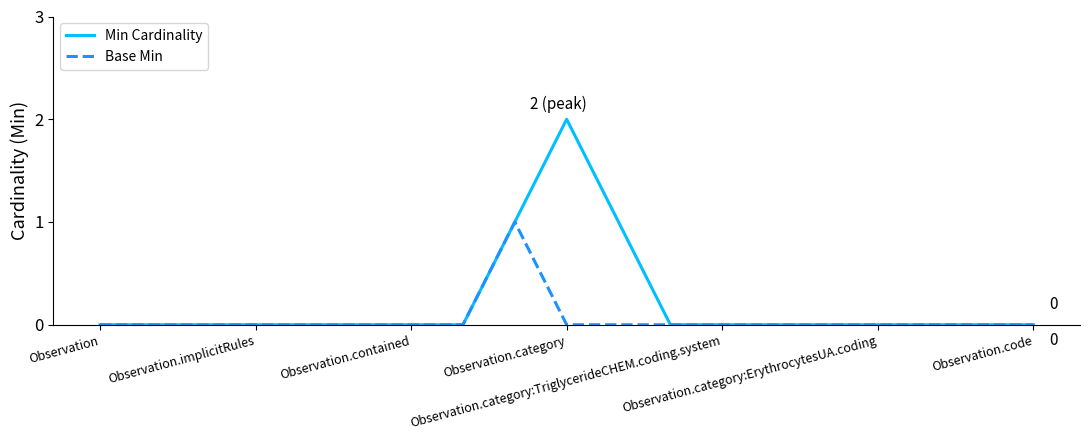

Rank the series by their average value, from highest to lowest.

Min Cardinality, Base Min